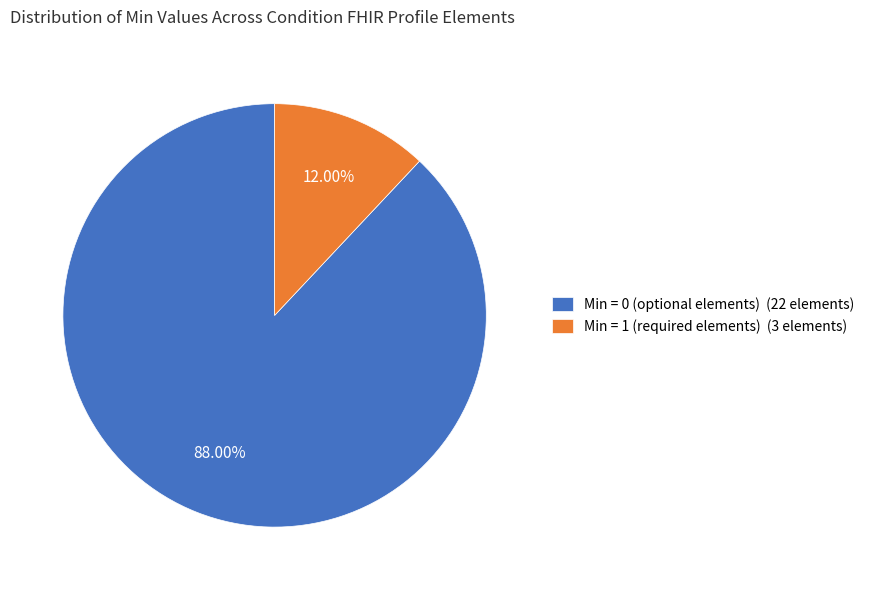

Rank the categories by value from highest to lowest.

Min = 0 (optional elements) (22 elements), Min = 1 (required elements) (3 elements)